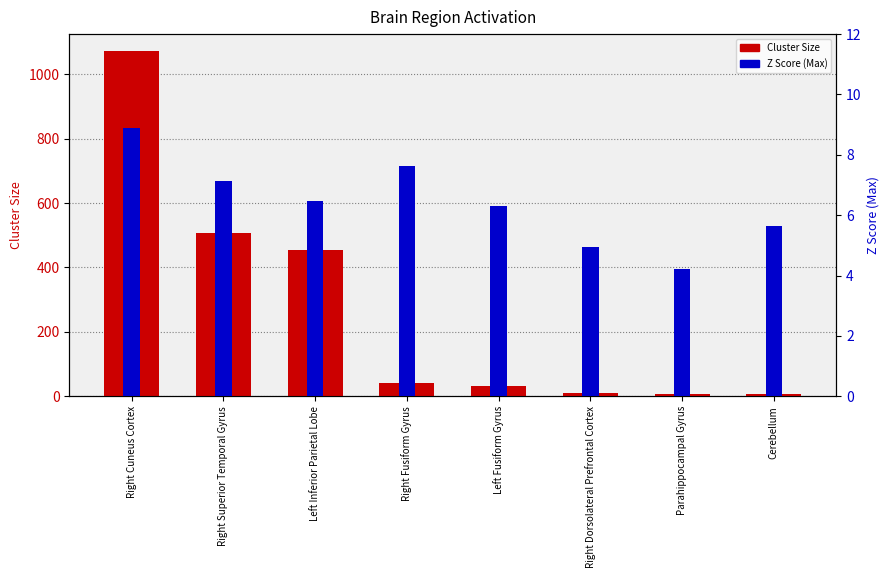

How many groups of bars are there?

8